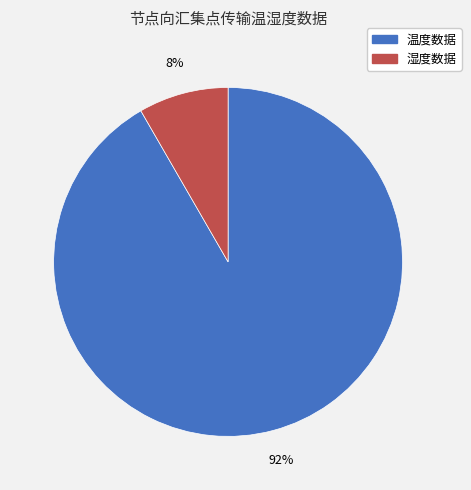

Combined, do 温度数据 and 湿度数据 account for over 50%?

Yes